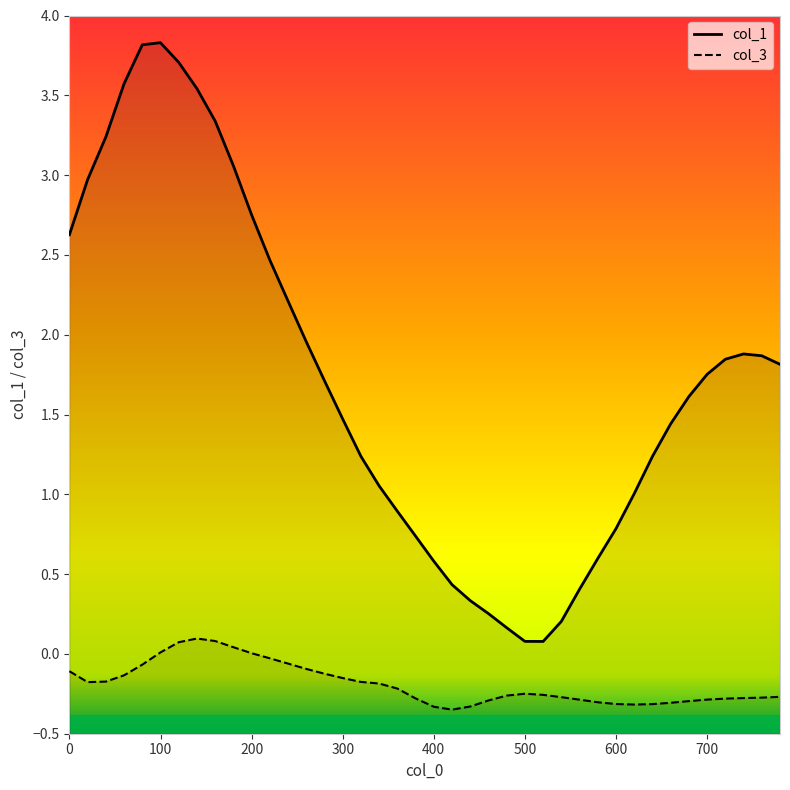

What is the value of the col_3 line point at the 27th from the left?

-0.3